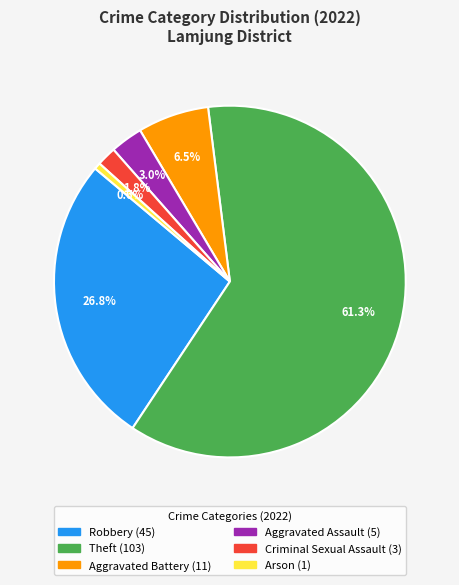

Does any single category account for the majority?

Yes